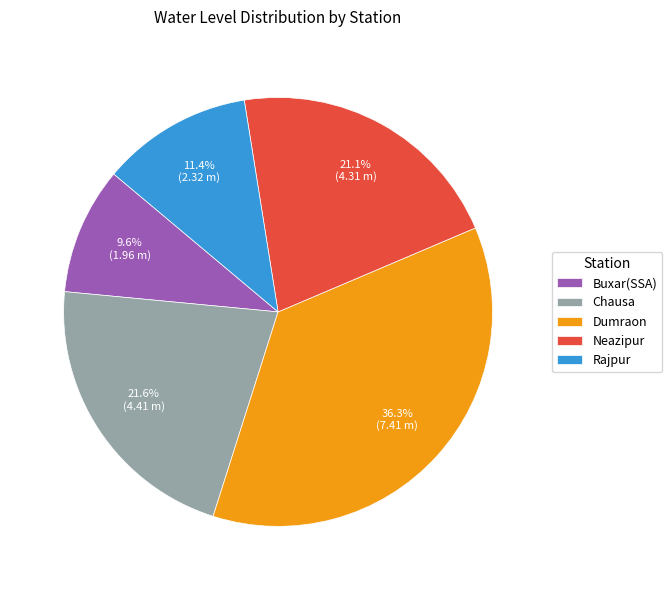

Does Neazipur account for over 50% of the chart?

No